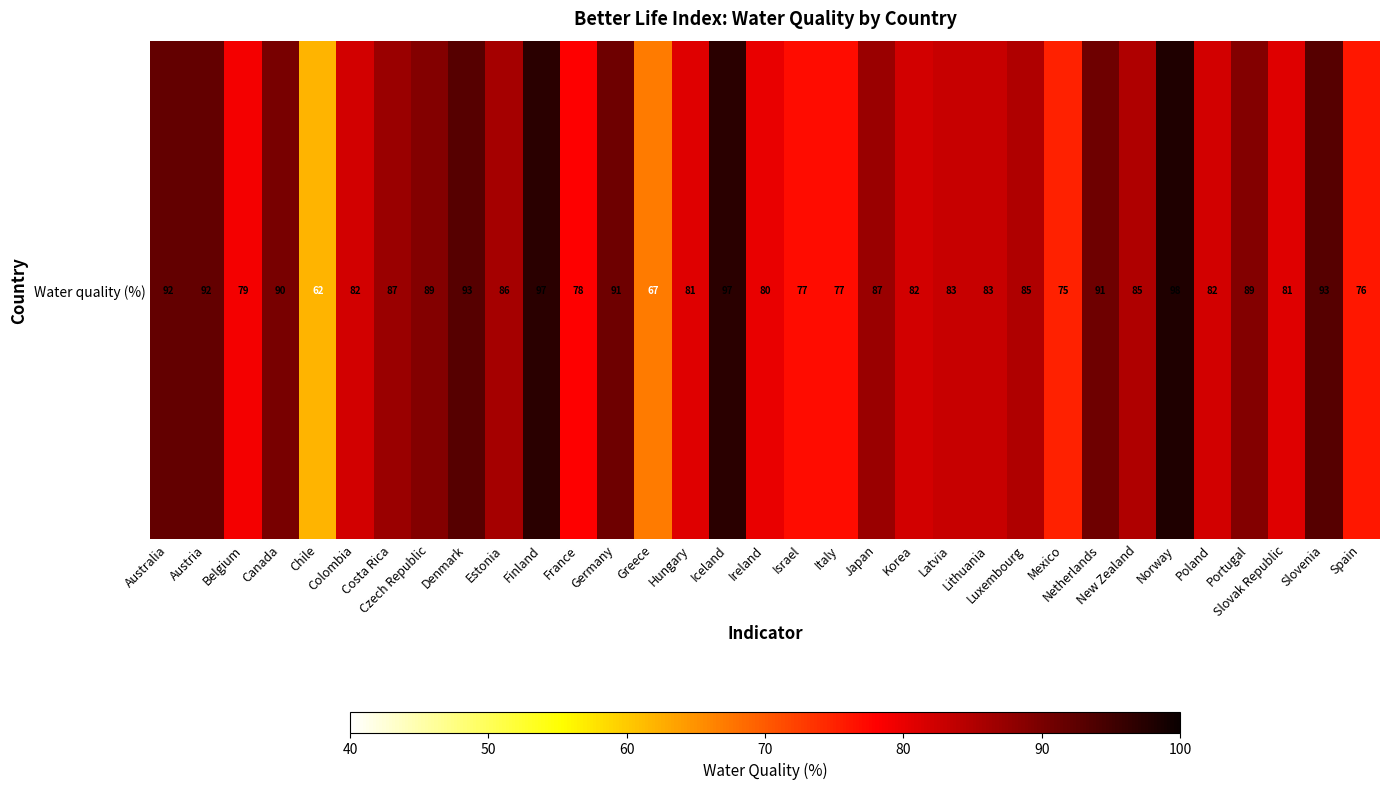

At which label is the value closest to 80?

Ireland